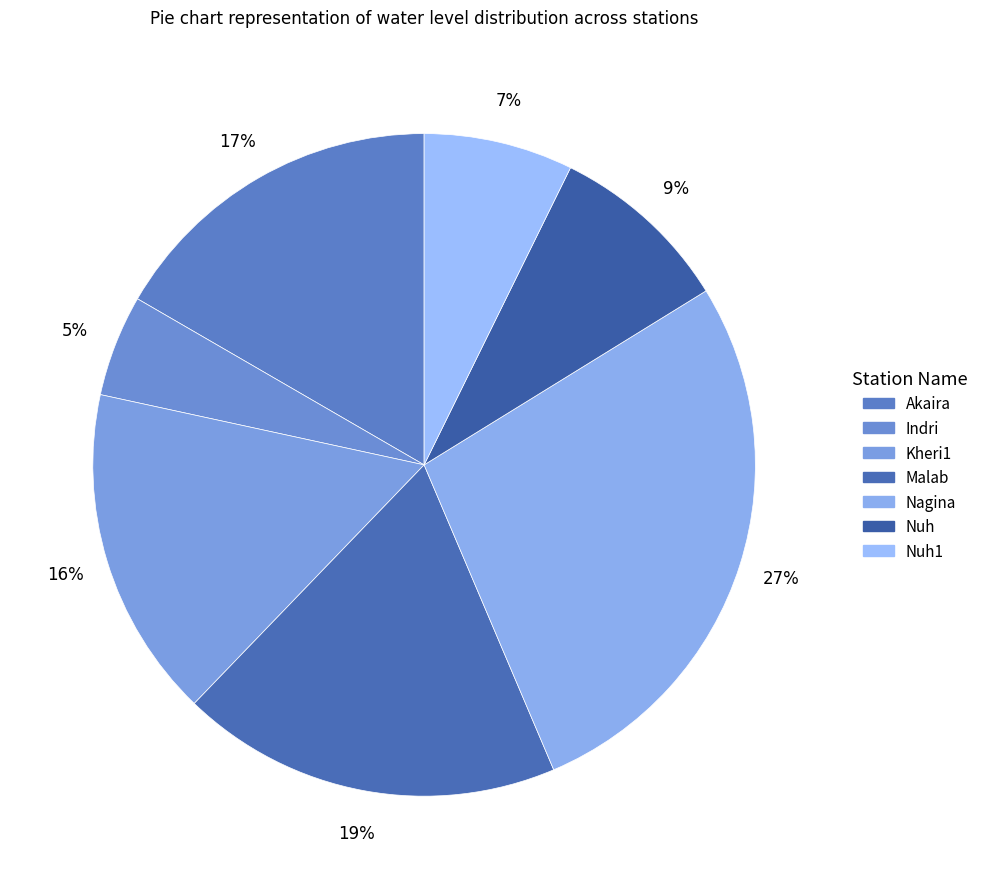

Which slice is the largest?

Nagina